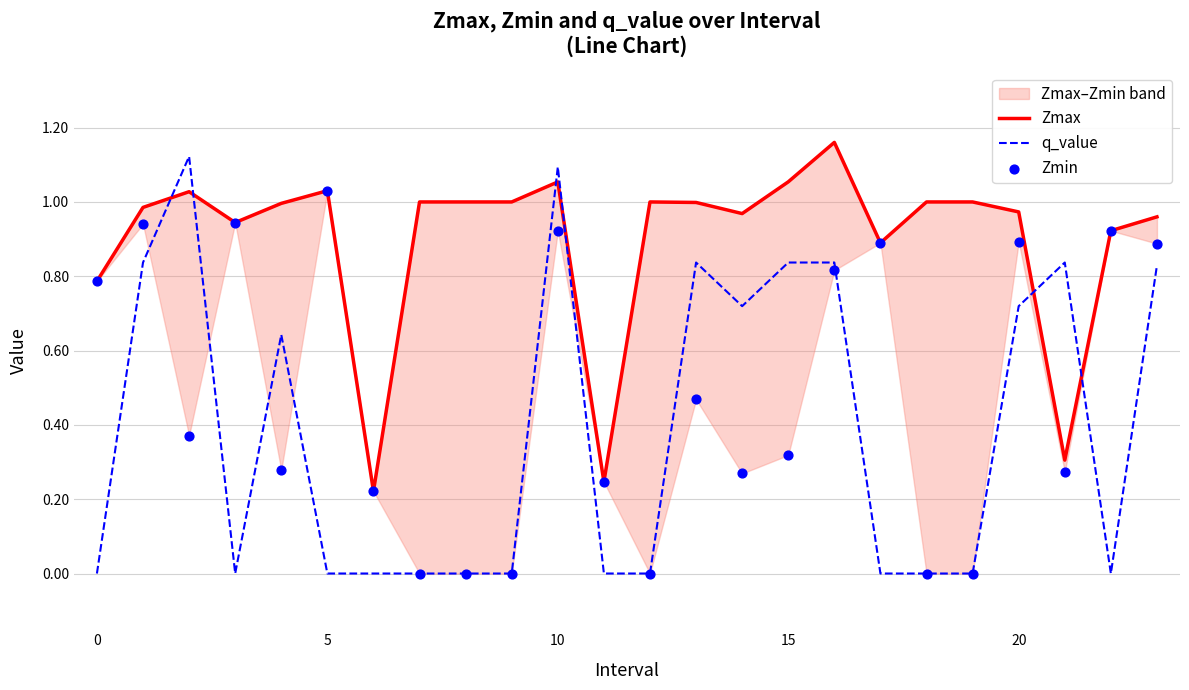

Which series has the largest total across all categories?

Zmax